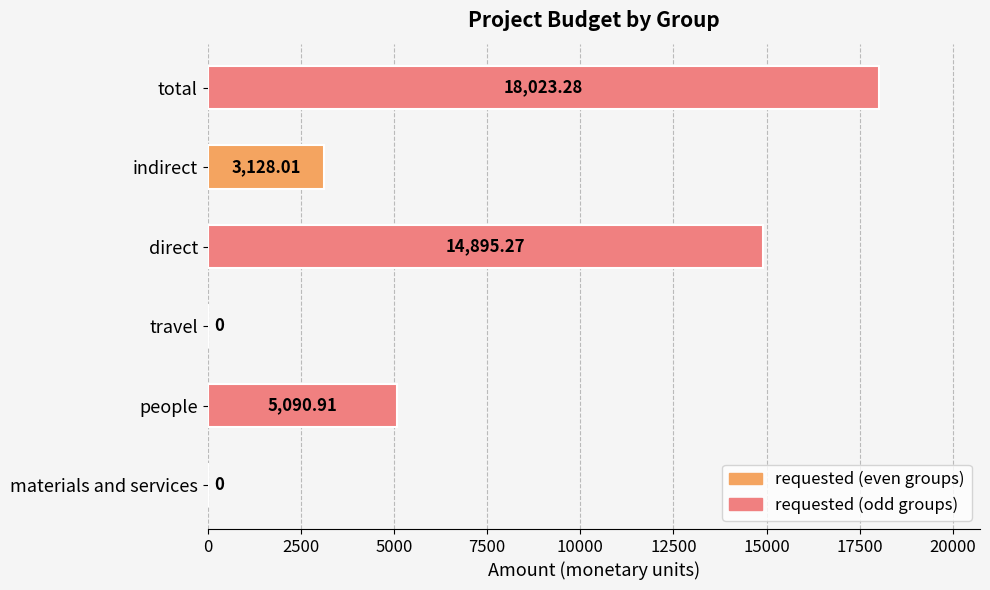

What is the change in value from direct to total?

+3128.0